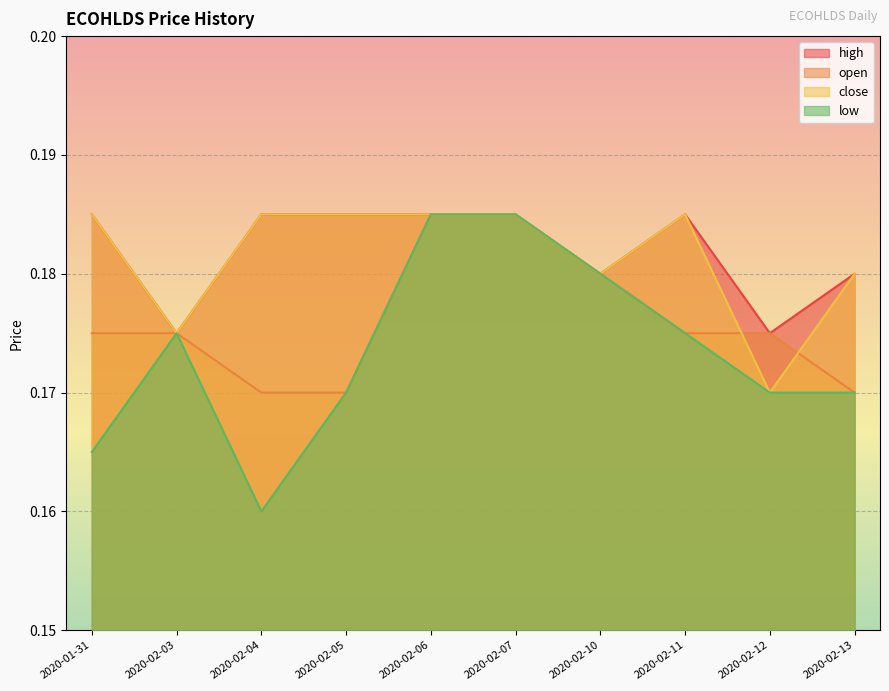

True or false: open has a value of 0.3 at 2020-02-04.

False